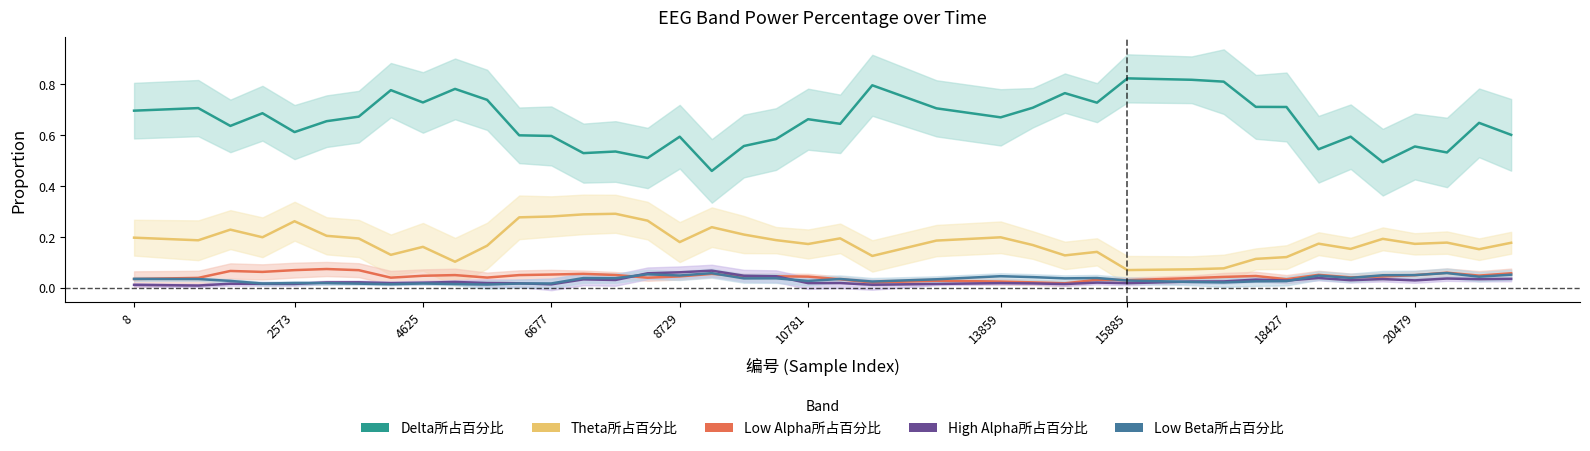

After their last crossing, which series has the higher values: Low Beta所占百分比 or Low Alpha所占百分比?

Low Alpha所占百分比